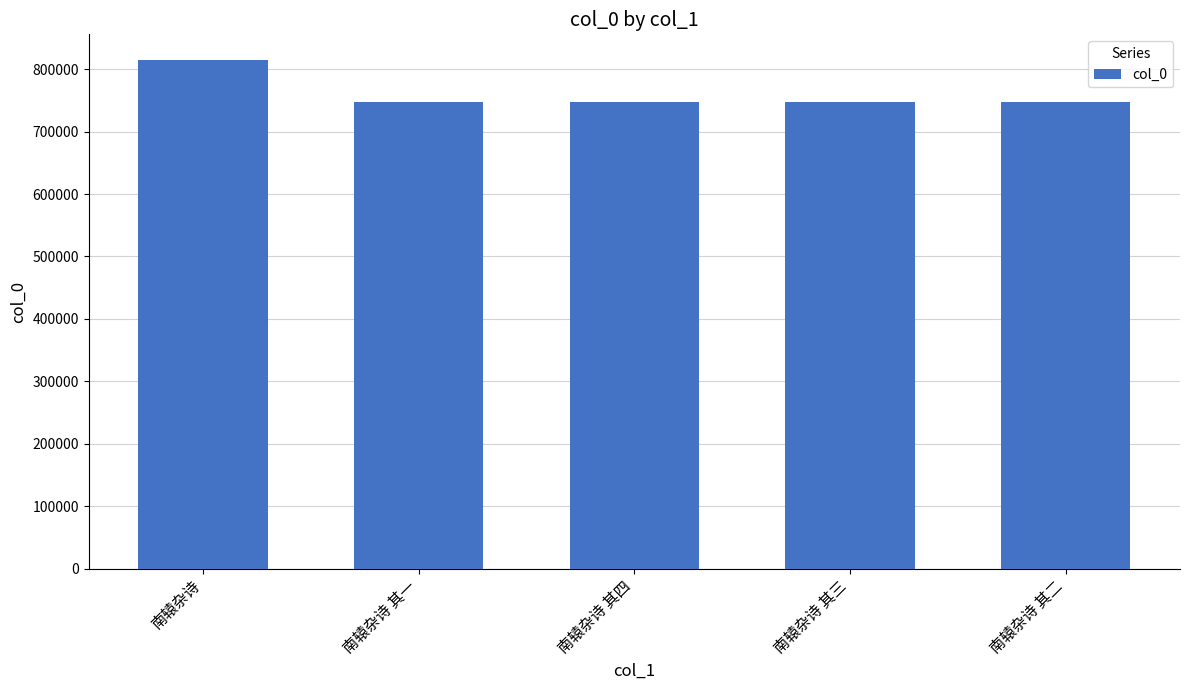

What is the value of the 5th bar from the left?

747701